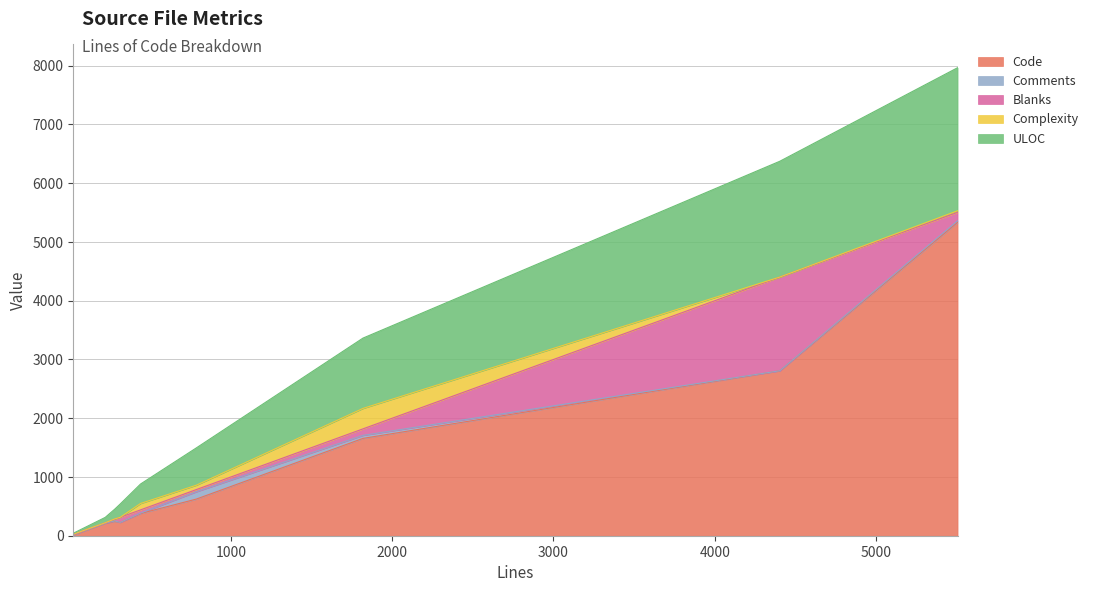

What are all the series names shown in the legend?

Code, Comments, Blanks, Complexity, ULOC